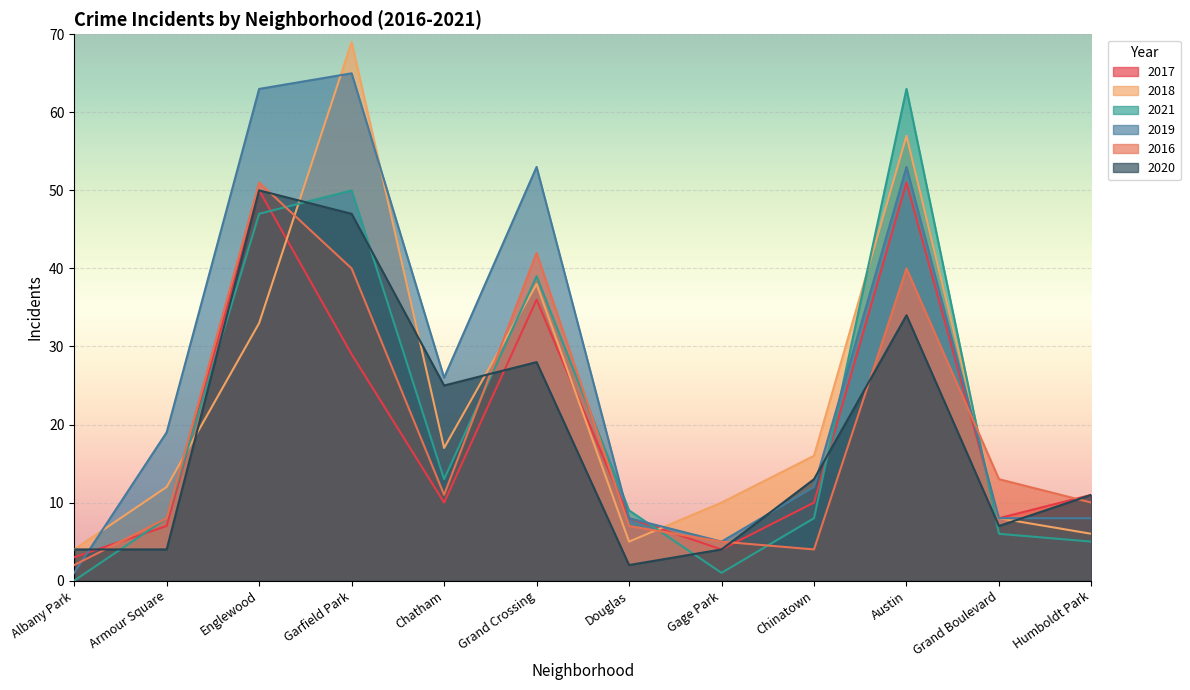

True or false: 2017 and 2018 intersect in this chart.

True